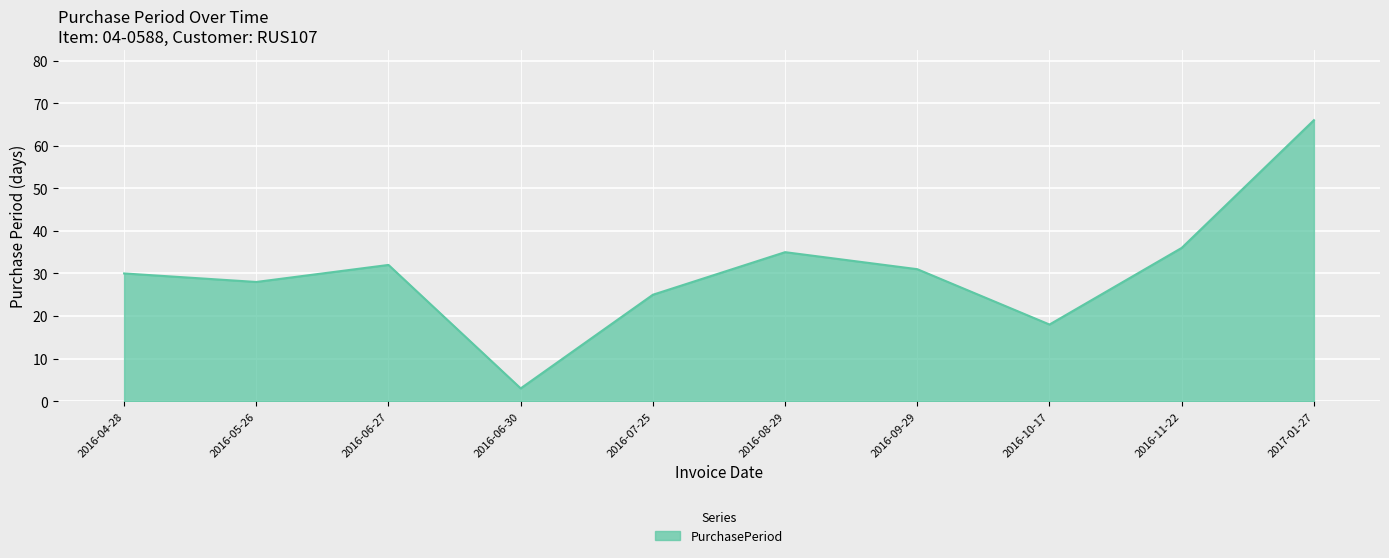

What is the difference between the maximum and second lowest values?

48